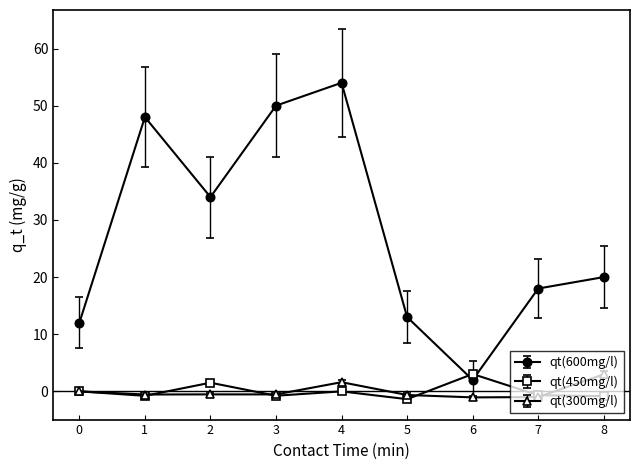

Does the chart have visible grid lines?

No